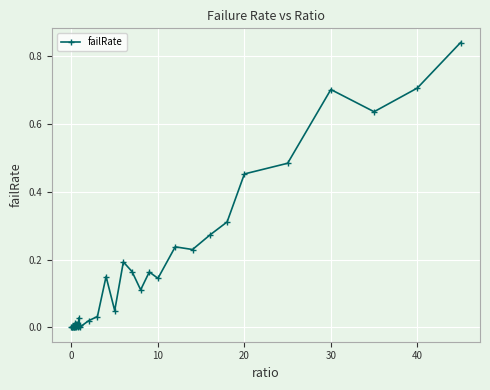

How many distinct data groups are displayed?

1